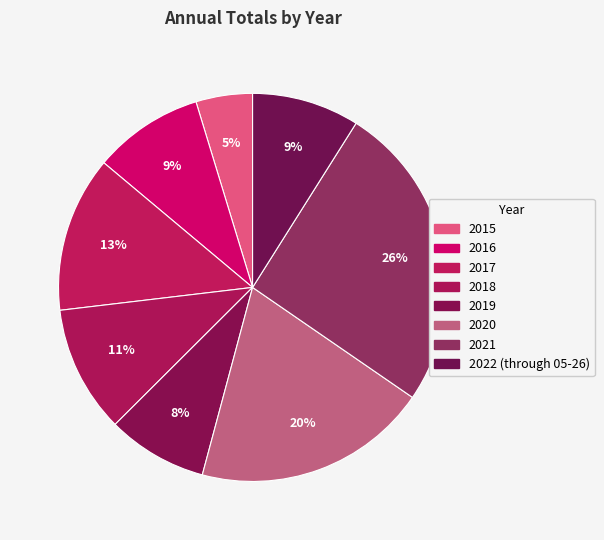

How many slices are in this pie chart?

8